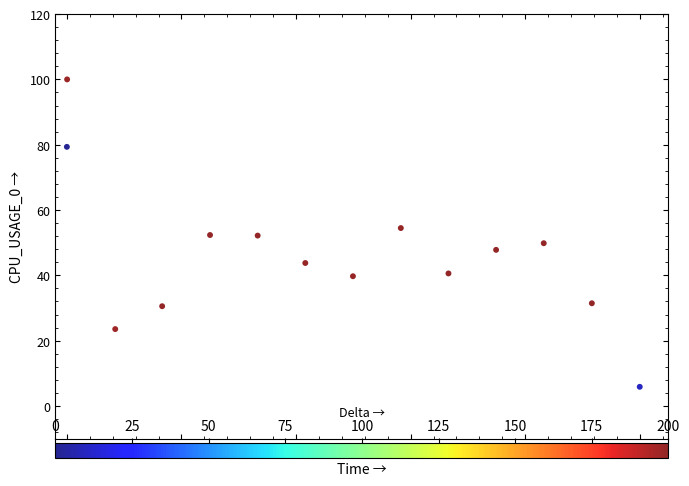

What is the range of X values (max minus min)?

1.0